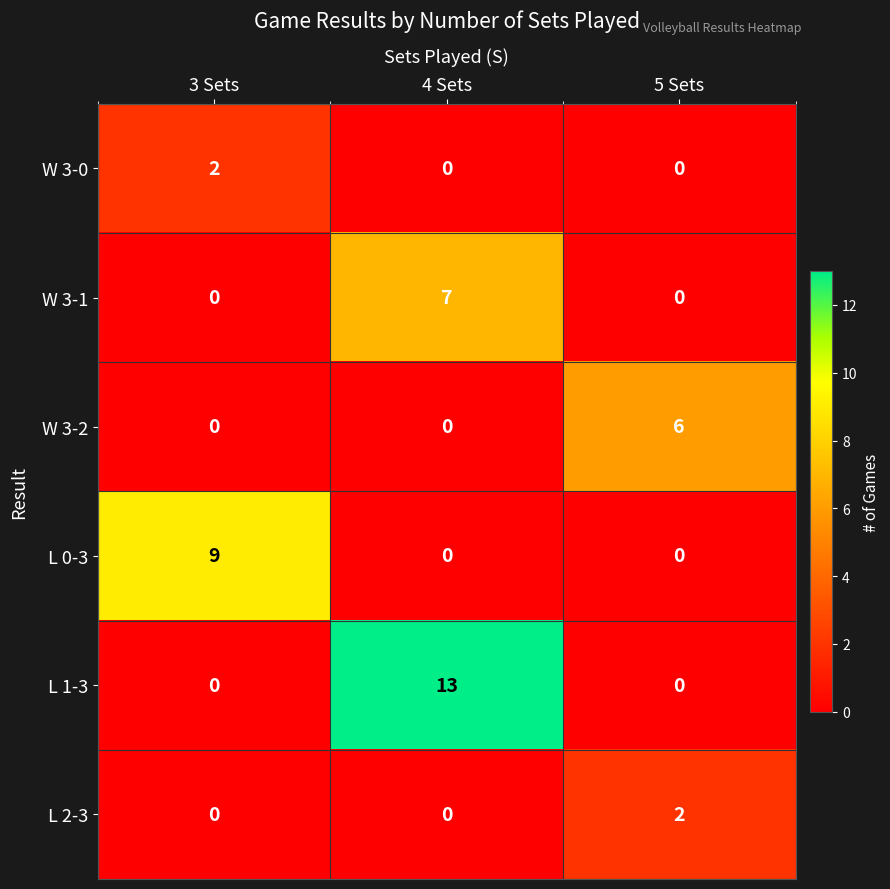

Reading left to right, what are all the values shown in this chart?

W 3-0: 2	0	0
W 3-1: 0	7	0
W 3-2: 0	0	6
L 0-3: 9	0	0
L 1-3: 0	13	0
L 2-3: 0	0	2